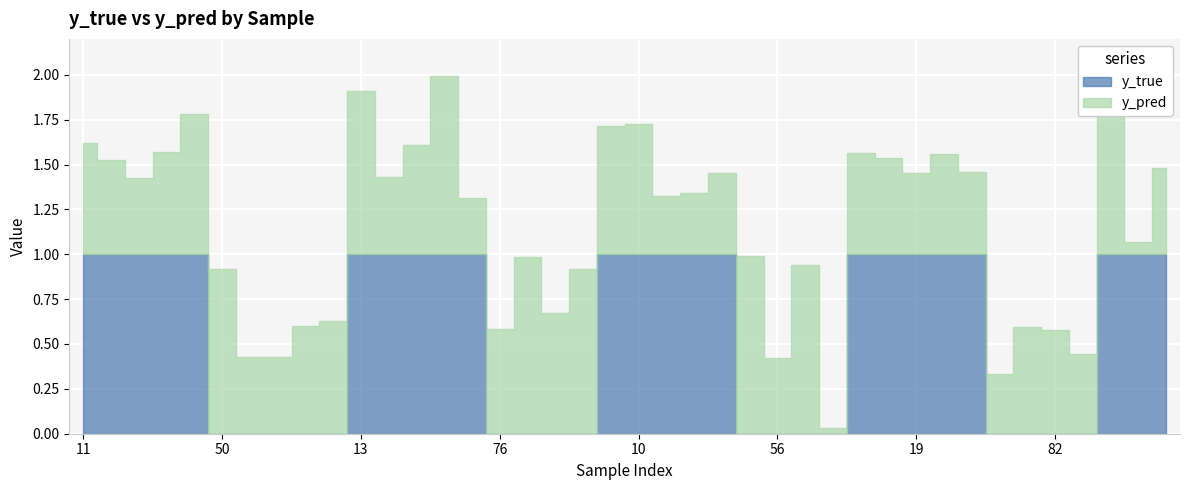

At how many categories does at least one series exceed 0?

40